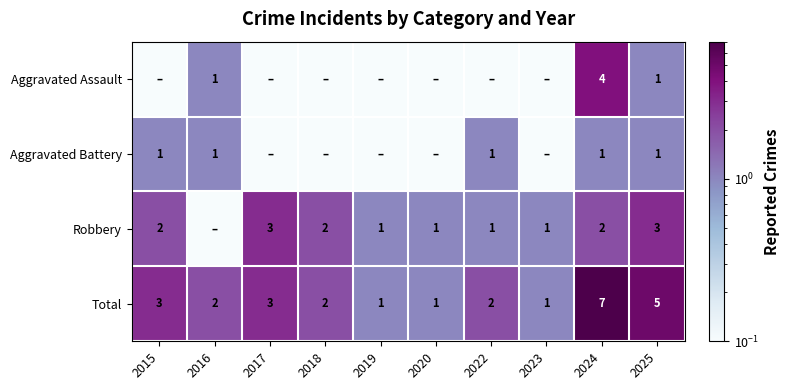

What is the total value across all series at 2019?

2.2